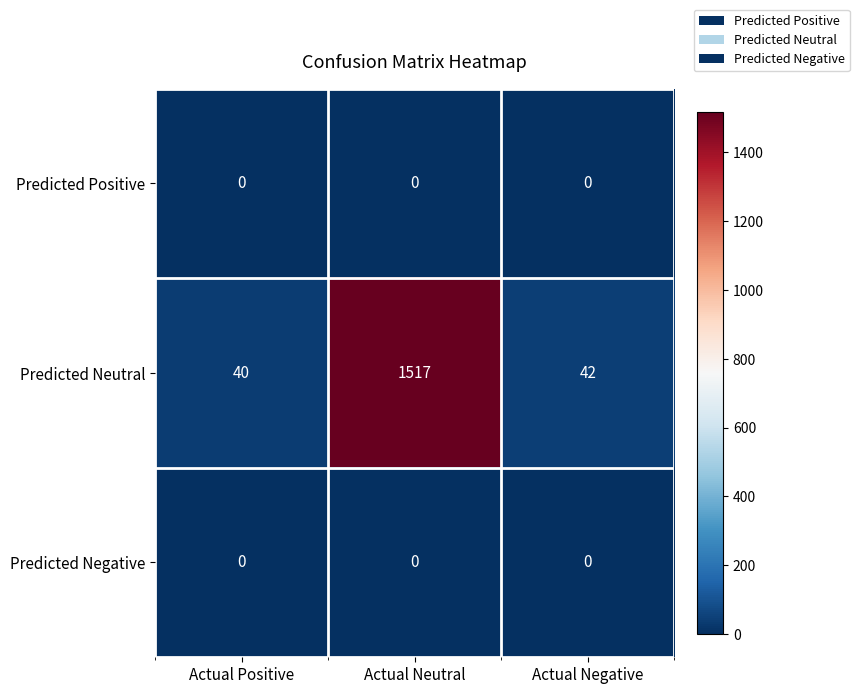

Which series has the largest total across all categories?

Predicted Neutral